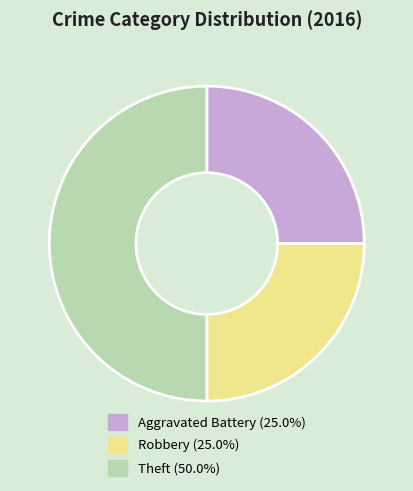

Is Robbery the majority of the pie?

No